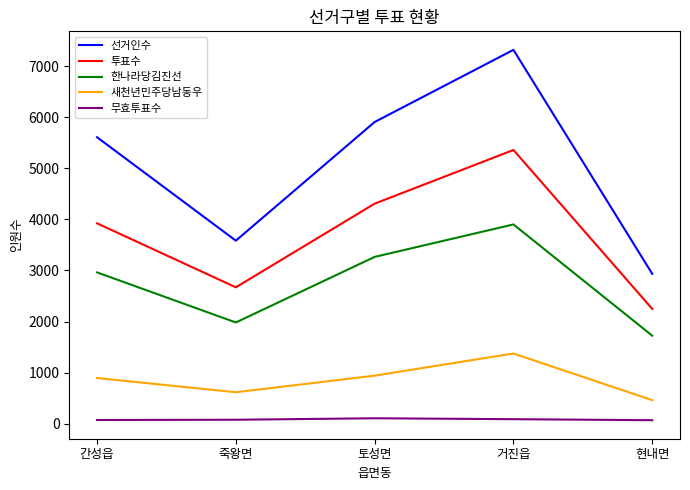

List the labels in order of 선거인수 value, smallest first.

현내면, 죽왕면, 간성읍, 토성면, 거진읍